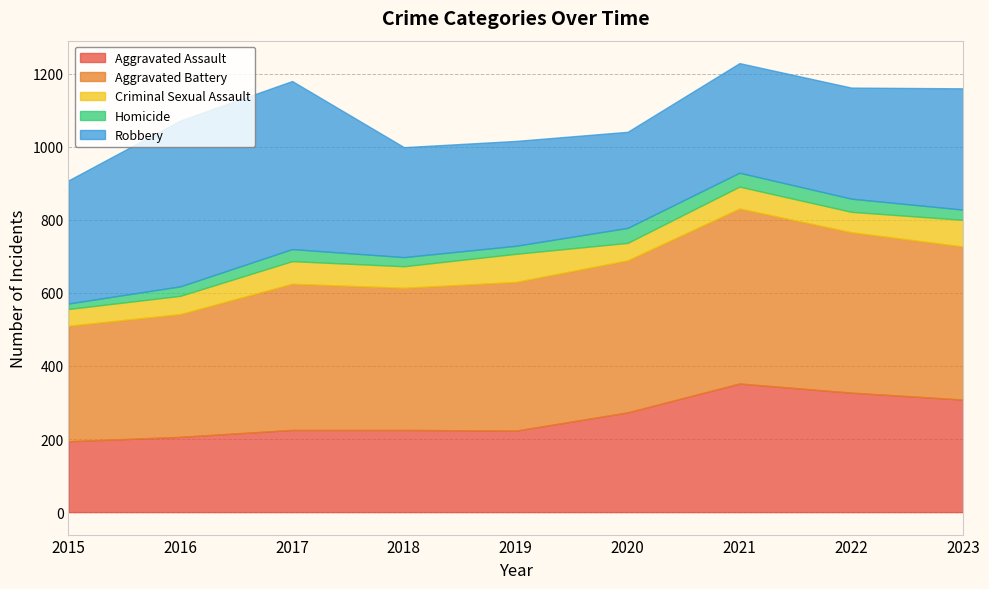

What is the total value across all series at 2015?

908